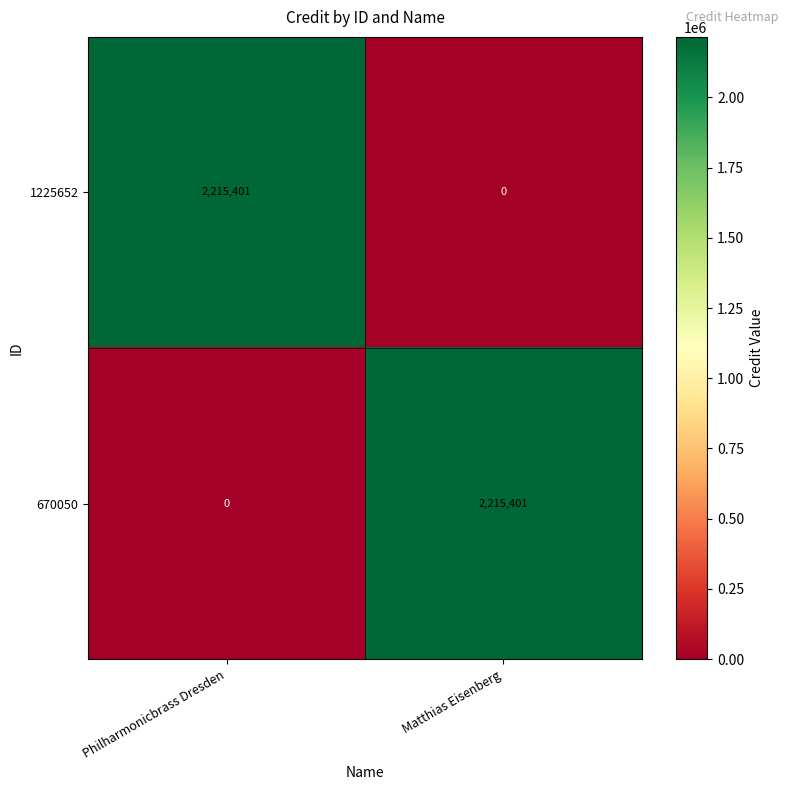

What is the difference between the highest and lowest values at Philharmonicbrass Dresden?

2215401